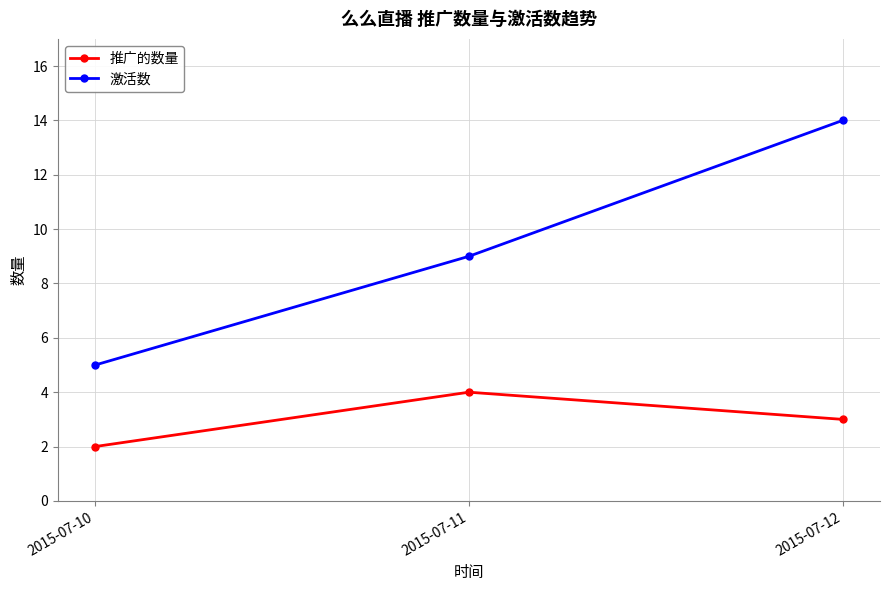

Reading left to right, list all the values displayed in this chart.

推广的数量: 2015-07-10=2	2015-07-11=4	2015-07-12=3
激活数: 2015-07-10=5	2015-07-11=9	2015-07-12=14